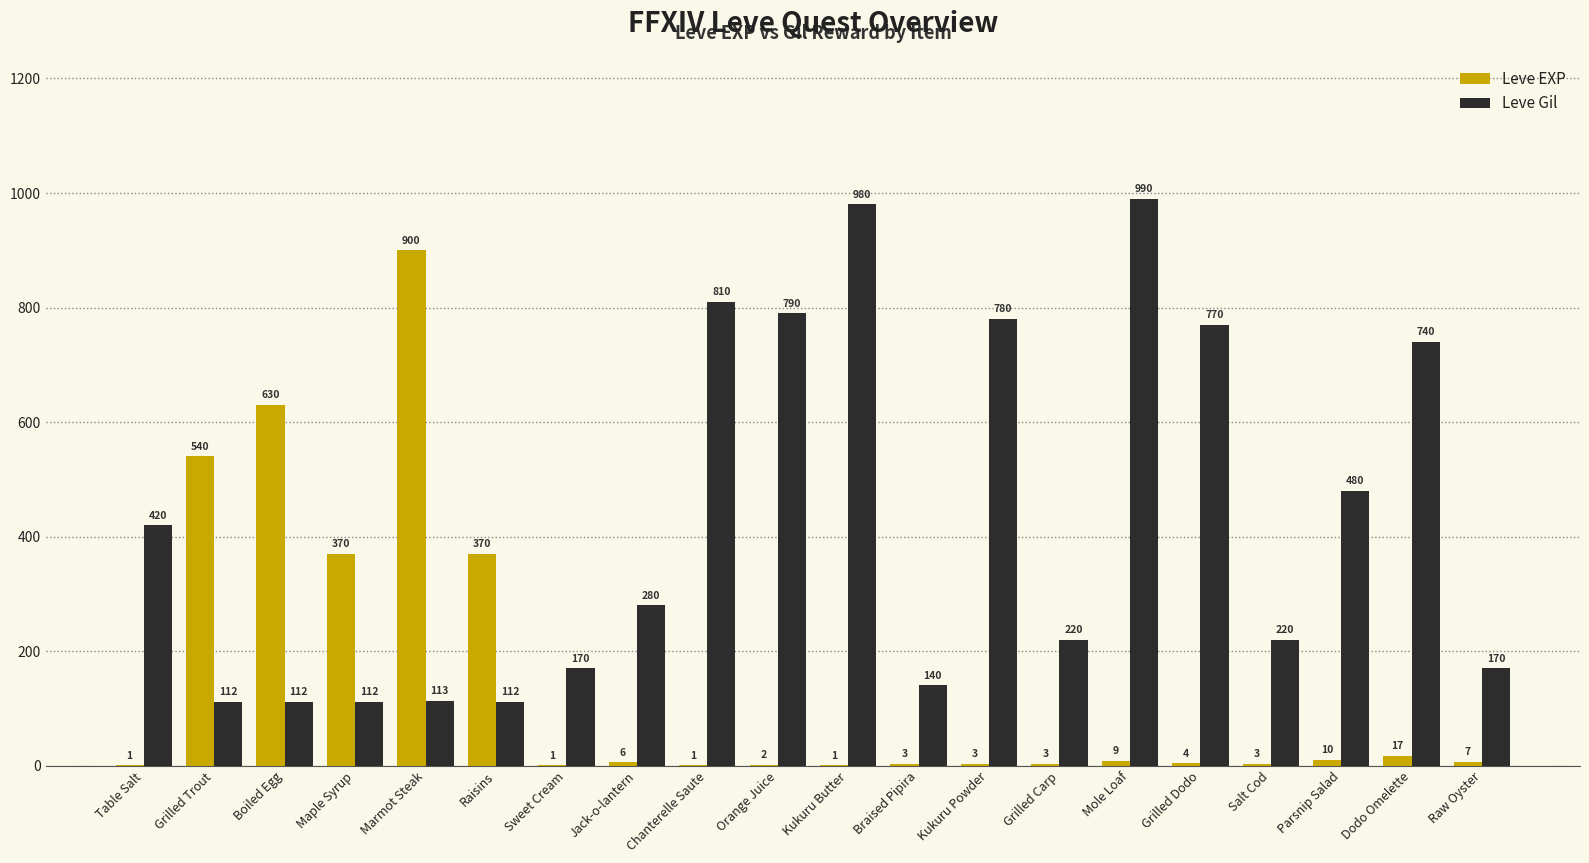

What is the total value across all series at Raw Oyster?

177